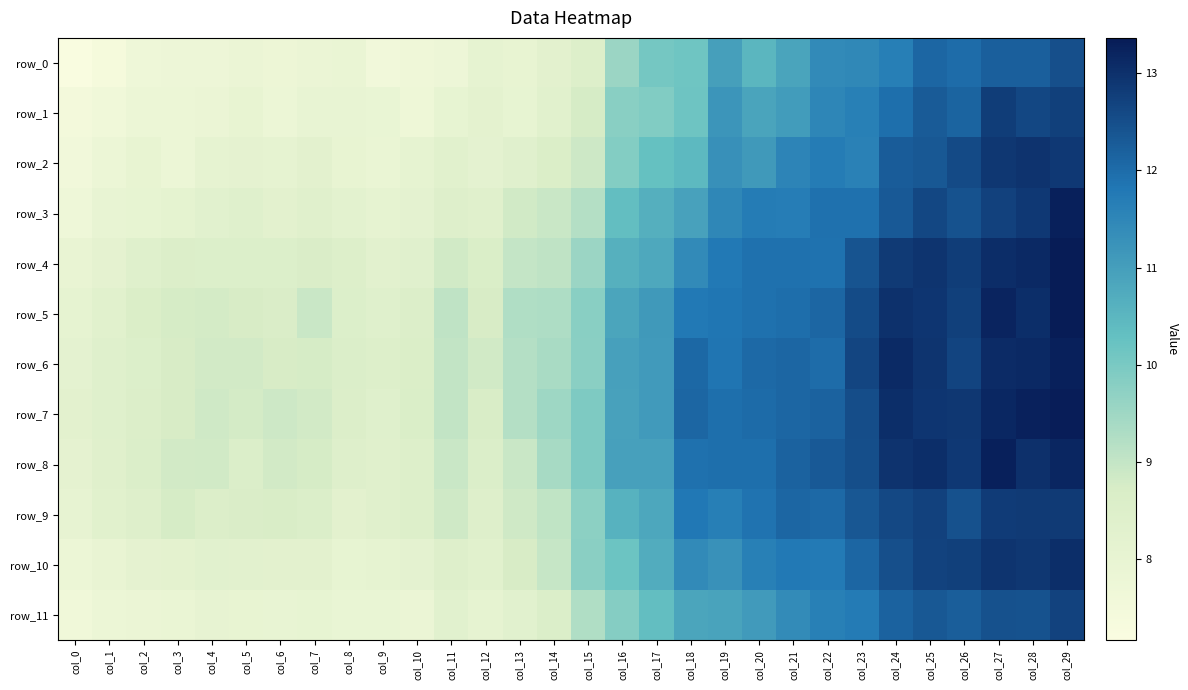

What is the total value across all series at col_1?

96.5